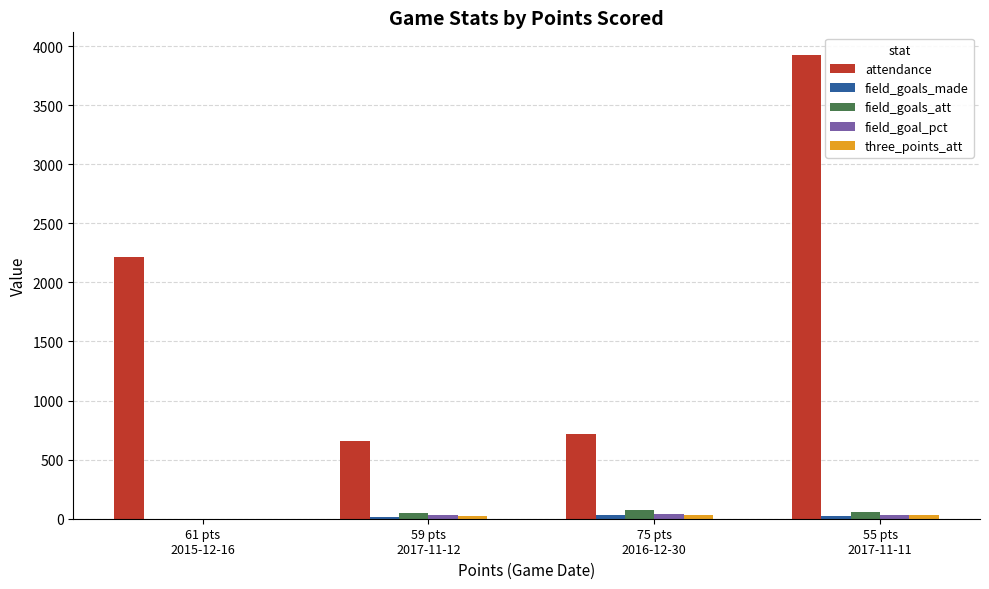

Which series has the largest total across all categories?

attendance